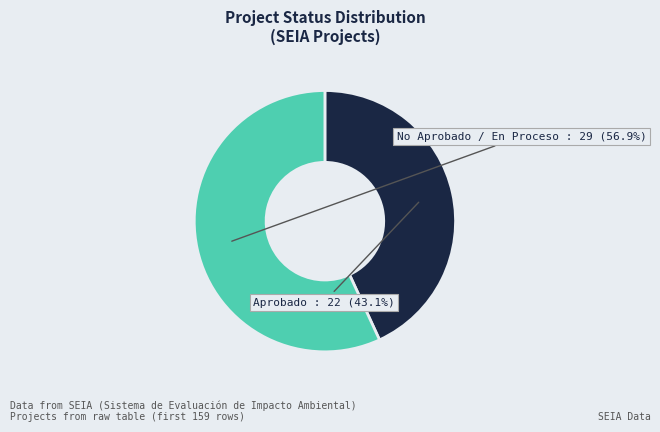

Count the number of slices in the pie.

2